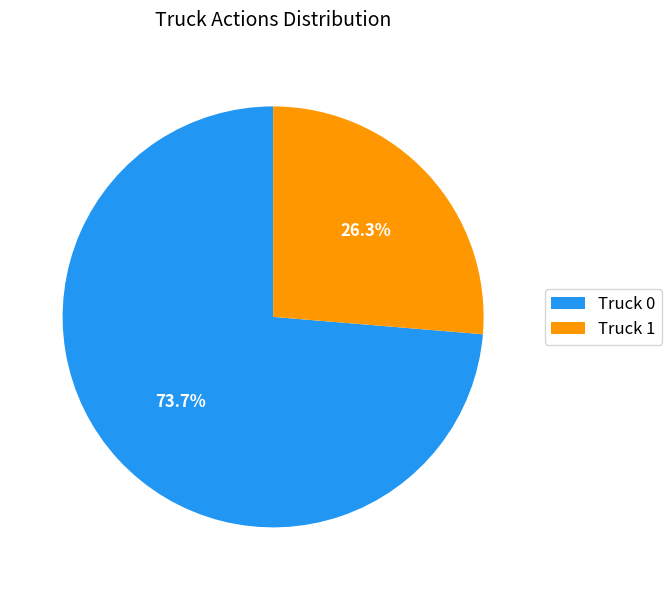

The Truck 0 slice represents 83% of the pie. True or false?

False